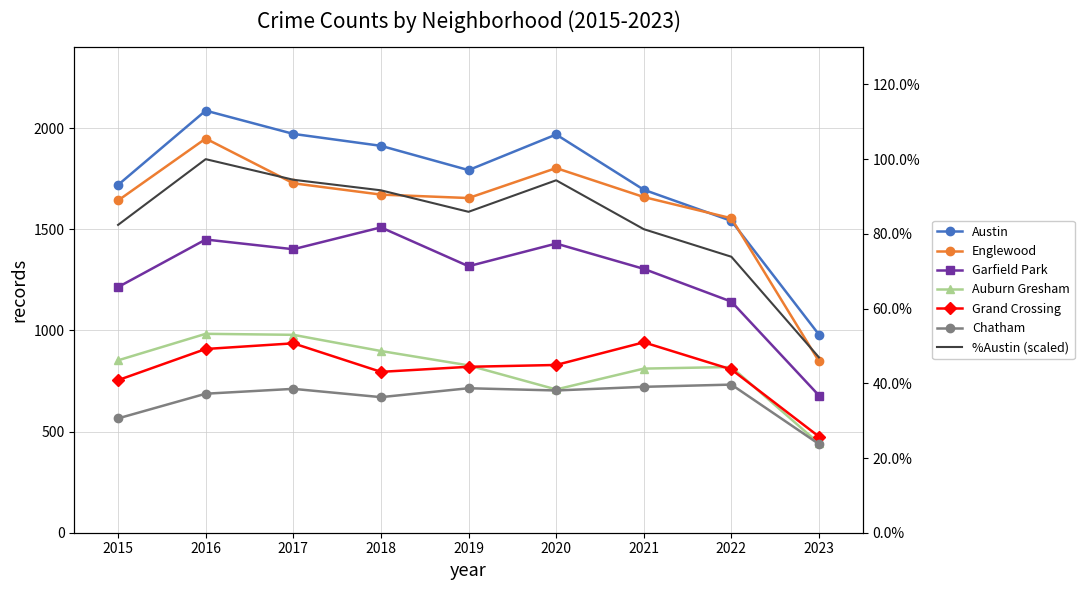

List the labels in order of Grand Crossing value, smallest first.

2023, 2015, 2018, 2022, 2019, 2020, 2016, 2017, 2021